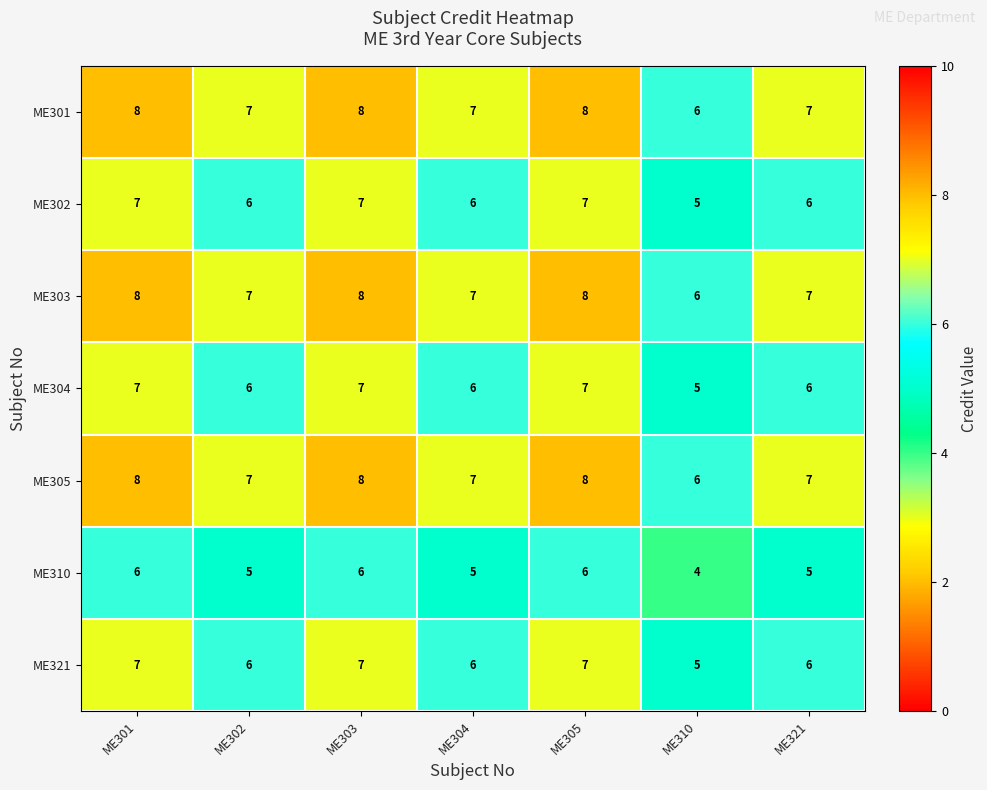

What is the total value across all series at ME304?

44